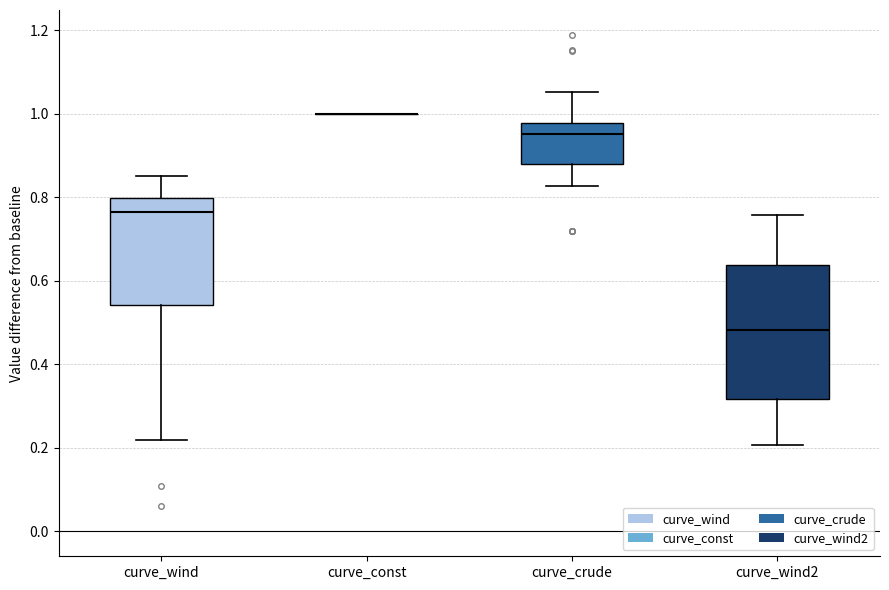

Reading left to right, read every box against the y-axis: the position of its median line, the range the box covers, and the ends of its whiskers. The values are not printed on the chart, so give them approximately, as read against the axis.

curve_wind: median 0.76, box 0.54 to 0.80, whiskers 0.22 to 0.86
curve_const: box collapsed to a line at 1.00, whiskers 1.00 to 1.00
curve_crude: median 0.96, box 0.88 to 0.98, whiskers 0.82 to 1.06
curve_wind2: median 0.48, box 0.32 to 0.64, whiskers 0.20 to 0.76